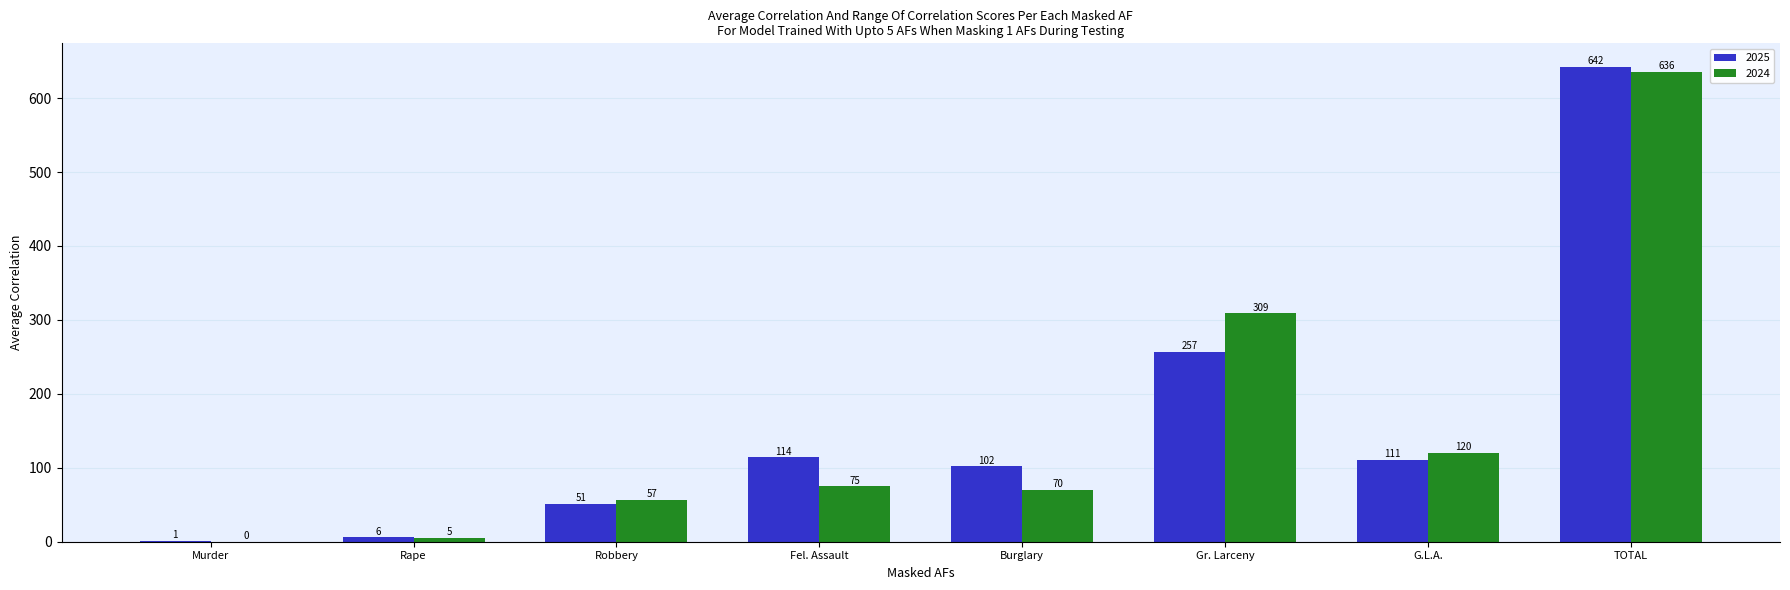

What is the maximum value for 2025?

642